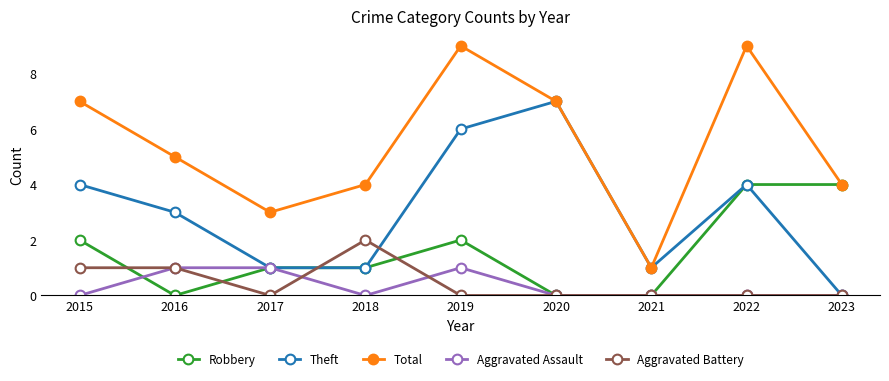

What is the difference between the highest and lowest values at 2015?

7